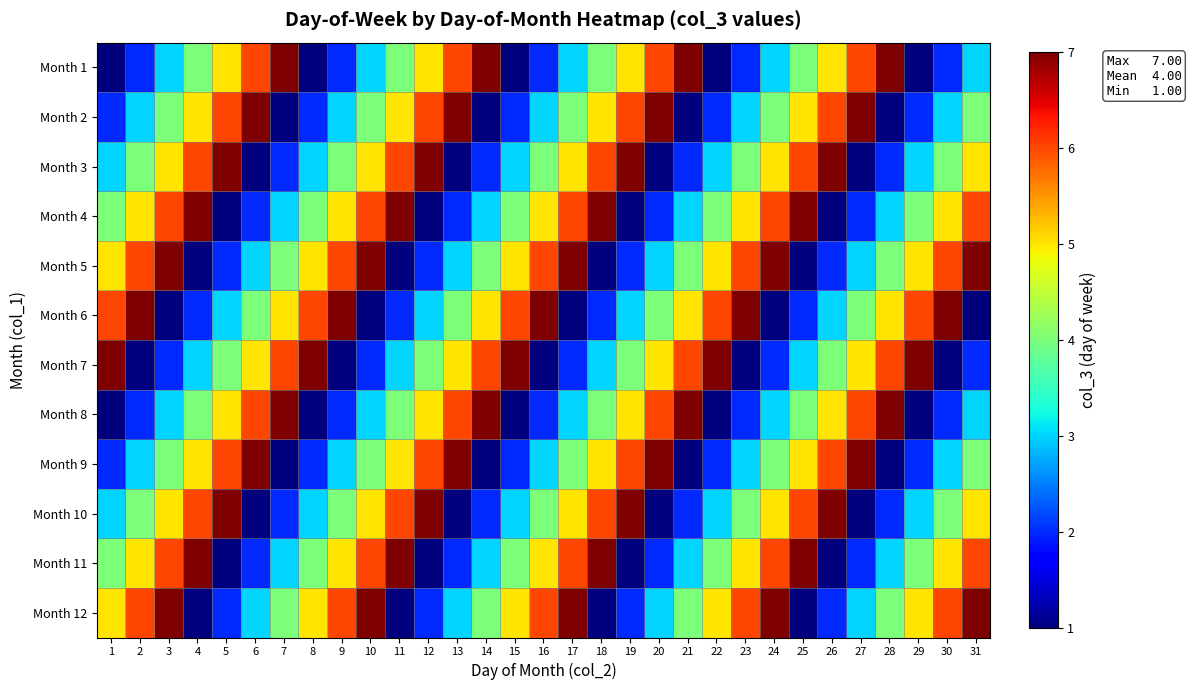

At how many categories does at least one series exceed 1?

31